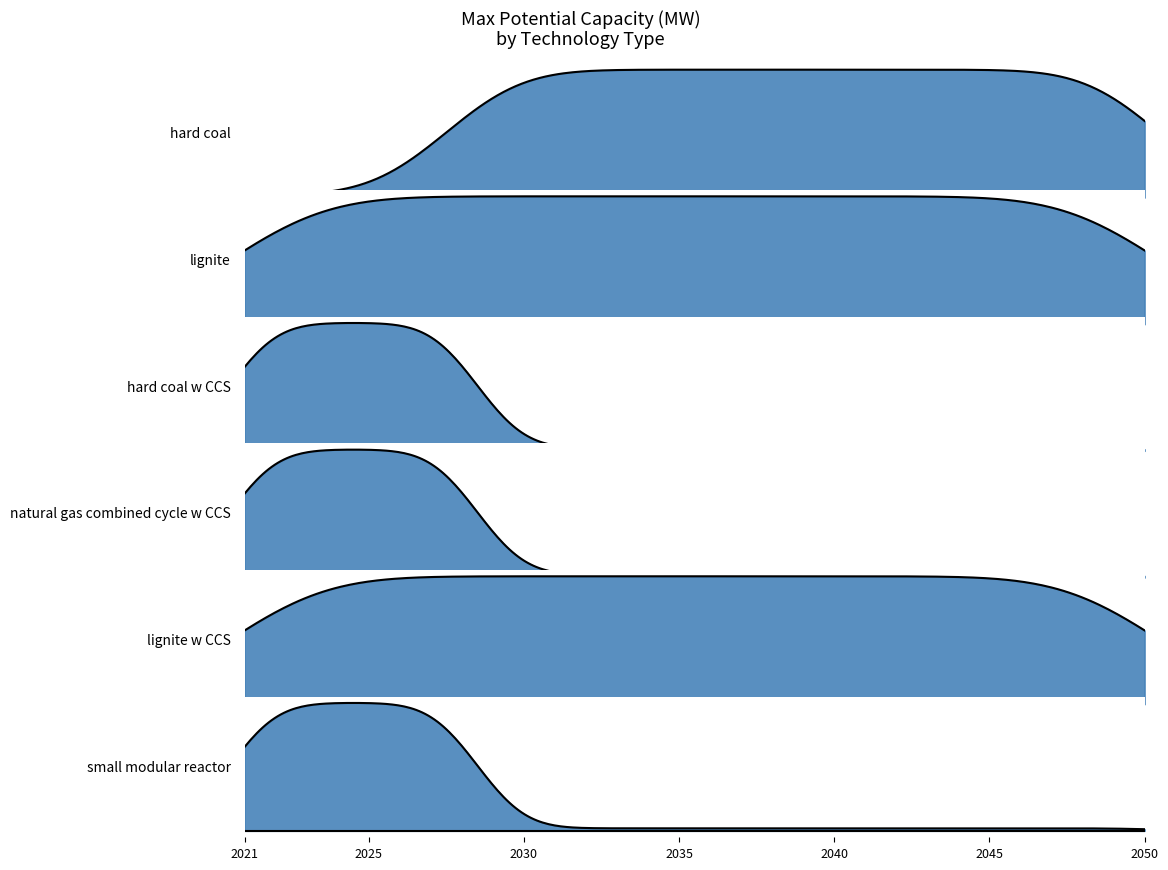

Reading right to left, transcribe all the data shown in this chart.

hard coal: 2050=1	2049=1	2048=1	2047=1	2046=1	2045=1	2044=1	2043=1	2042=1	2041=1	2040=1	2039=1	2038=1	2037=1	2036=1	2035=1	2034=1	2033=1	2032=1	2031=1	2030=1	2029=1	2028=1	2027=0	2026=0	2025=0	2024=0	2023=0	2022=0	2021=0
lignite: 2050=1	2049=1	2048=1	2047=1	2046=1	2045=1	2044=1	2043=1	2042=1	2041=1	2040=1	2039=1	2038=1	2037=1	2036=1	2035=1	2034=1	2033=1	2032=1	2031=1	2030=1	2029=1	2028=1	2027=1	2026=1	2025=1	2024=1	2023=1	2022=1	2021=1
hard coal w CCS: 2050=0	2049=0	2048=0	2047=0	2046=0	2045=0	2044=0	2043=0	2042=0	2041=0	2040=0	2039=0	2038=0	2037=0	2036=0	2035=0	2034=0	2033=0	2032=0	2031=0	2030=0	2029=0	2028=1	2027=1	2026=1	2025=1	2024=1	2023=1	2022=1	2021=1
natural gas combined cycle w CCS: 2050=0	2049=0	2048=0	2047=0	2046=0	2045=0	2044=0	2043=0	2042=0	2041=0	2040=0	2039=0	2038=0	2037=0	2036=0	2035=0	2034=0	2033=0	2032=0	2031=0	2030=0	2029=0	2028=1	2027=1	2026=1	2025=1	2024=1	2023=1	2022=1	2021=1
lignite w CCS: 2050=1	2049=1	2048=1	2047=1	2046=1	2045=1	2044=1	2043=1	2042=1	2041=1	2040=1	2039=1	2038=1	2037=1	2036=1	2035=1	2034=1	2033=1	2032=1	2031=1	2030=1	2029=1	2028=1	2027=1	2026=1	2025=1	2024=1	2023=1	2022=1	2021=1
small modular reactor: 2050=0	2049=0	2048=0	2047=0	2046=0	2045=0	2044=0	2043=0	2042=0	2041=0	2040=0	2039=0	2038=0	2037=0	2036=0	2035=0	2034=0	2033=0	2032=0	2031=0	2030=0	2029=0	2028=1	2027=1	2026=1	2025=1	2024=1	2023=1	2022=1	2021=1